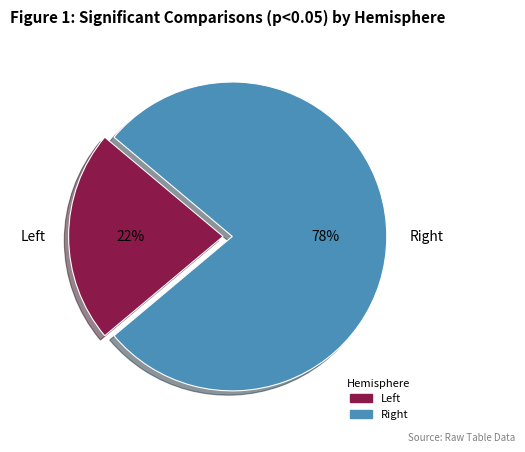

What is the smallest slice in the pie chart?

Left